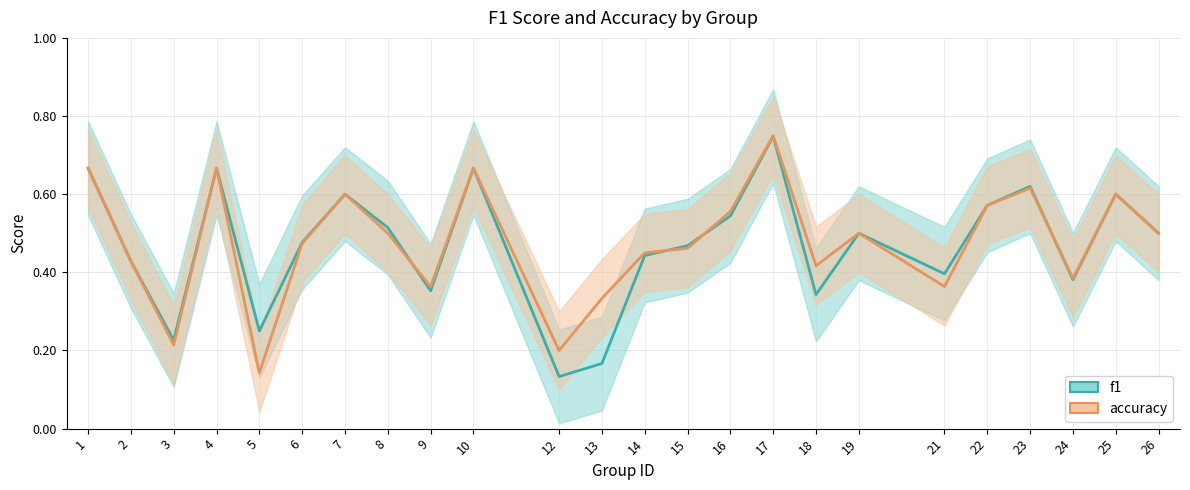

Reading left to right, transcribe all the data shown in this chart.

f1: 1=0.7	2=0.4	3=0.2	4=0.7	5=0.2	6=0.5	7=0.6	8=0.5	9=0.4	10=0.7	12=0.1	13=0.2	14=0.4	15=0.5	16=0.5	17=0.7	18=0.3	19=0.5	21=0.4	22=0.6	23=0.6	24=0.4	25=0.6	26=0.5
accuracy: 1=0.7	2=0.4	3=0.2	4=0.7	5=0.1	6=0.5	7=0.6	8=0.5	9=0.4	10=0.7	12=0.2	13=0.3	14=0.5	15=0.5	16=0.6	17=0.8	18=0.4	19=0.5	21=0.4	22=0.6	23=0.6	24=0.4	25=0.6	26=0.5